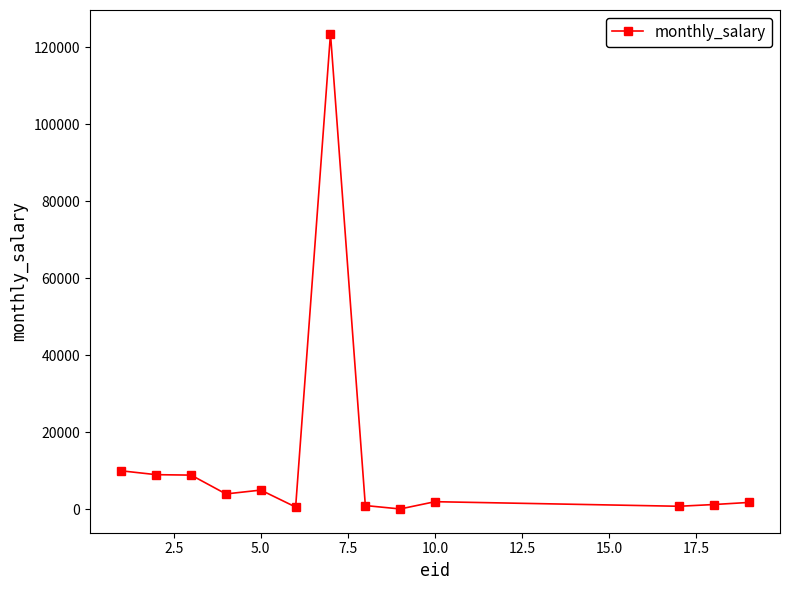

What is the sum of all values?

167858